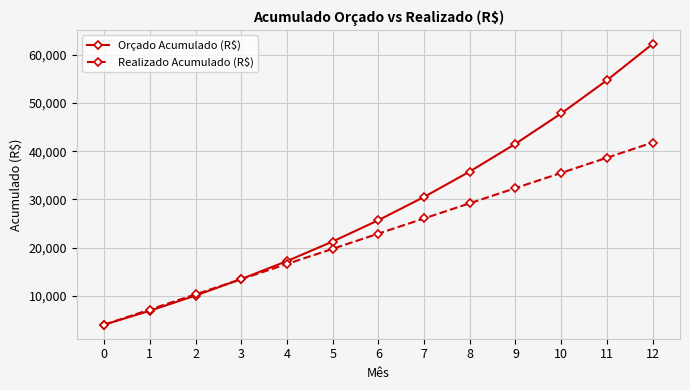

Which series has the largest range (max minus min)?

Orçado Acumulado (R$)